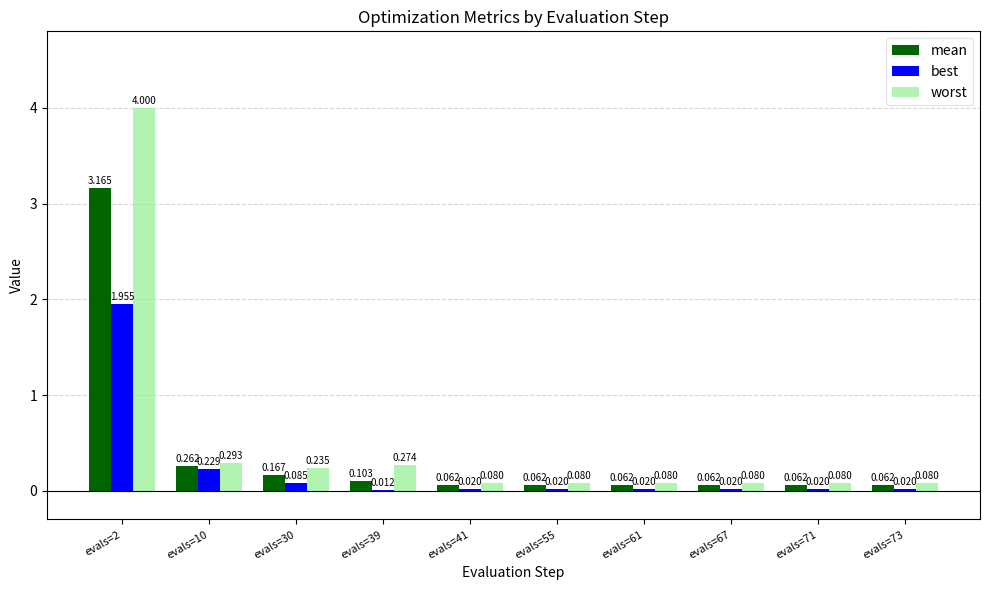

Which series changed the most between evals=10 and evals=55?

worst